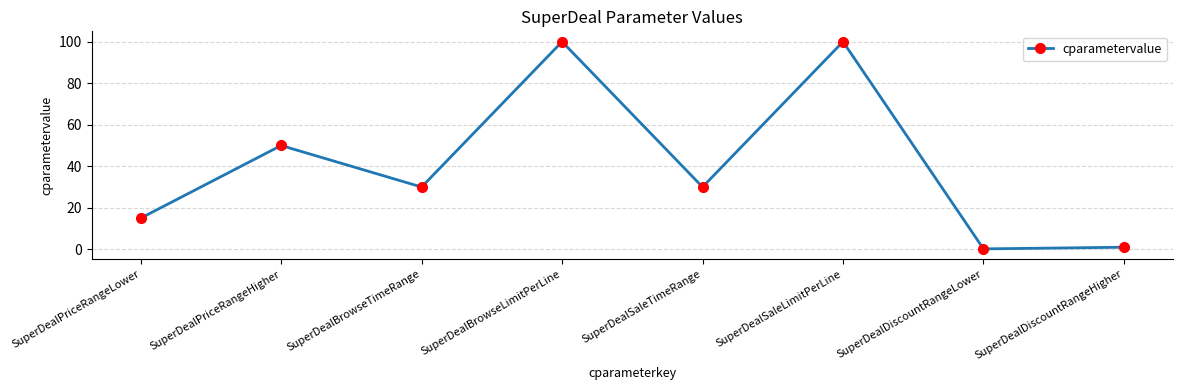

How many lines are shown in the chart?

1